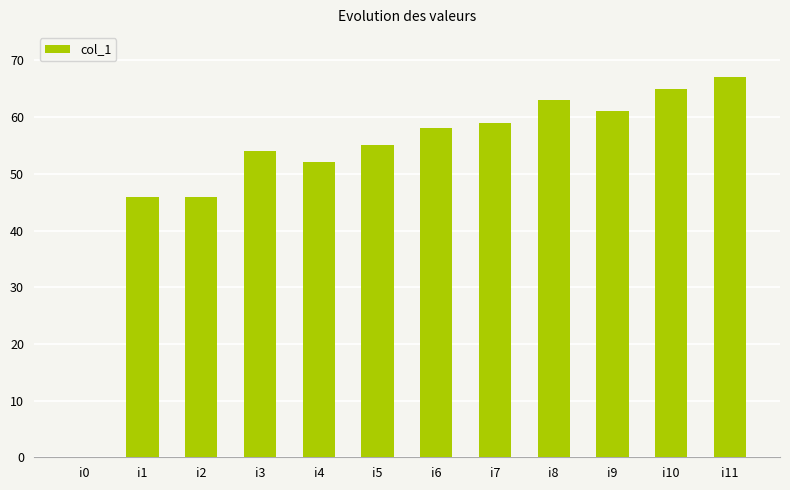

What value does the data have at i1, to the nearest 10?

50